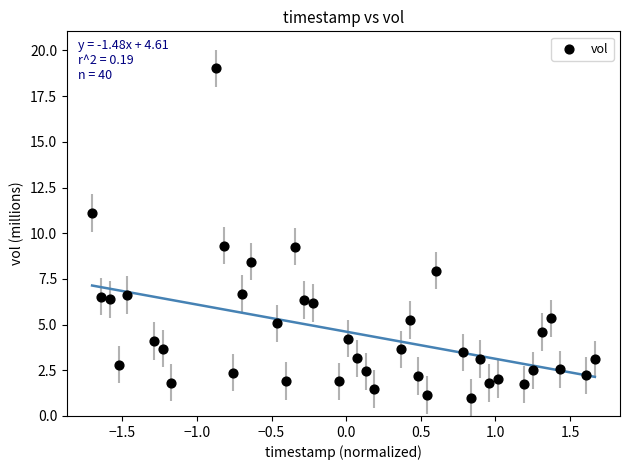

What is the range of Y values (max minus min)?

18.0